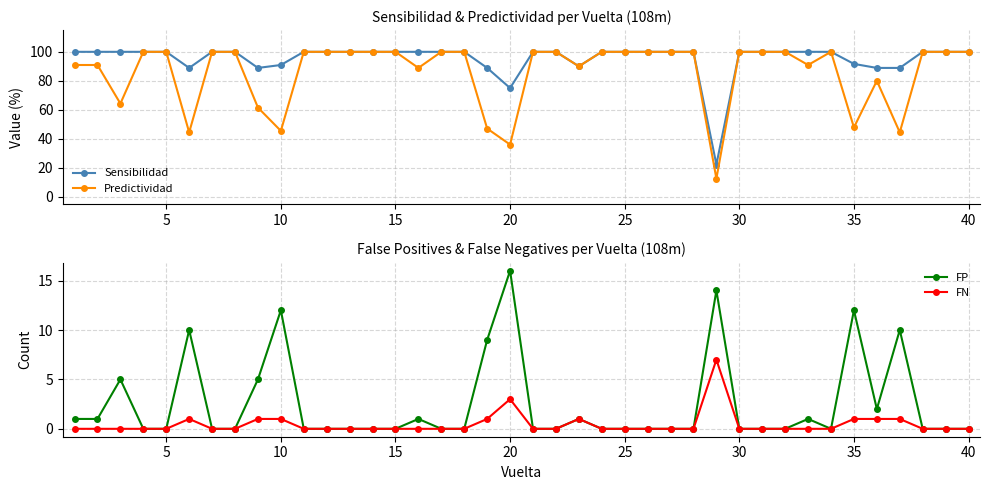

The value of FN at 15 is -3. True or false?

False